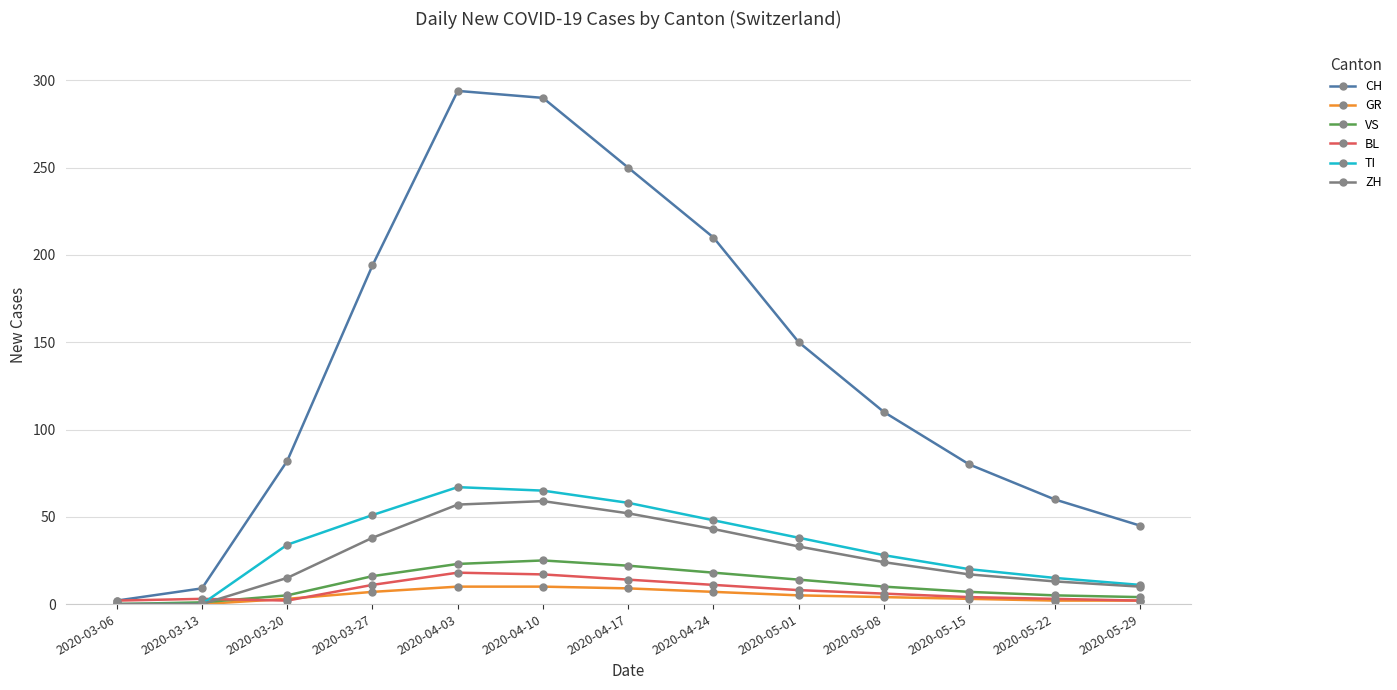

What is the difference between the highest and lowest values at 2020-04-10?

280